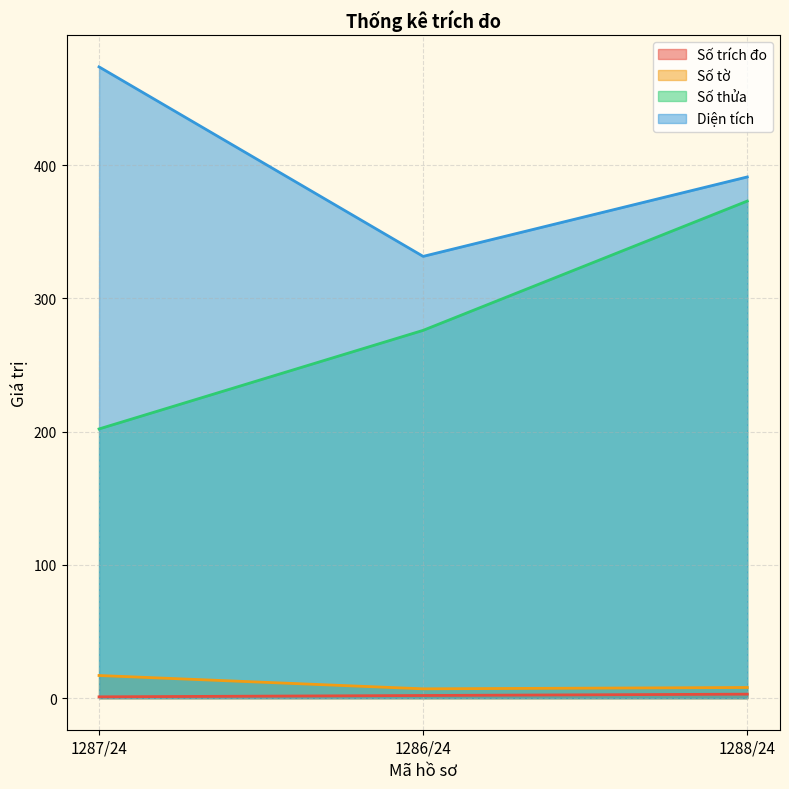

How many lines are shown in the chart?

4